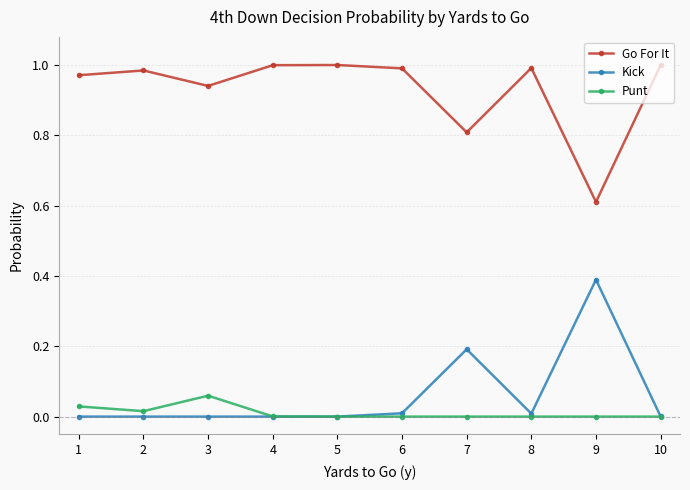

Where is Go For It nearest to the value 0?

9